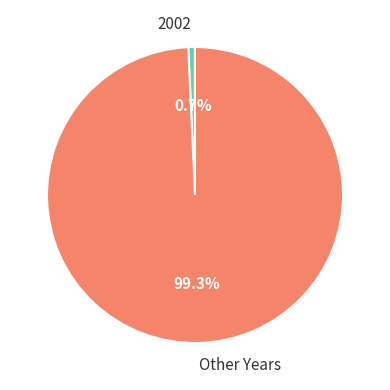

Between Other Years and 2002, which is larger?

Other Years